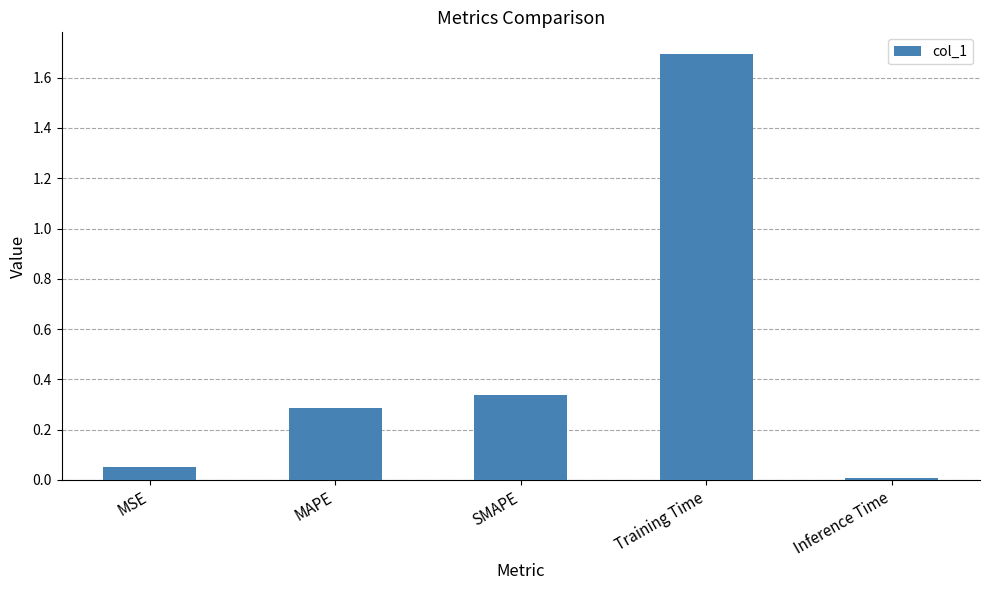

Is it true that the value at MAPE is 0.3?

True